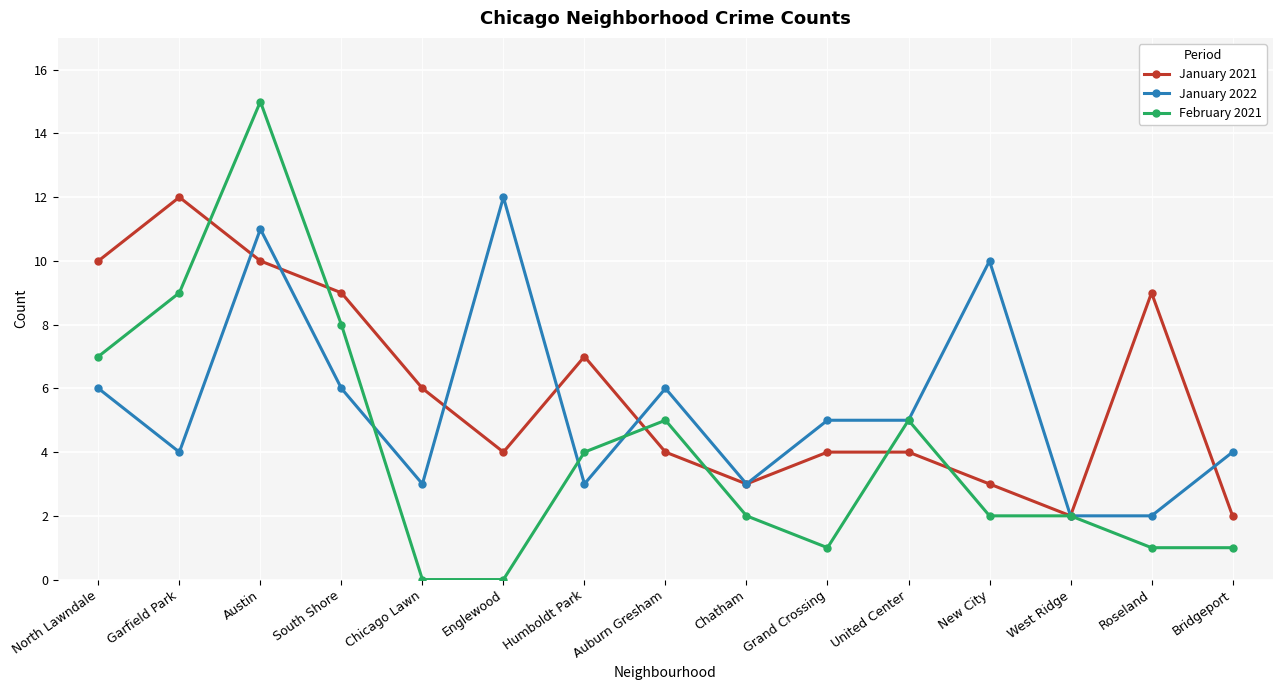

What is the total value across all series at Grand Crossing?

10